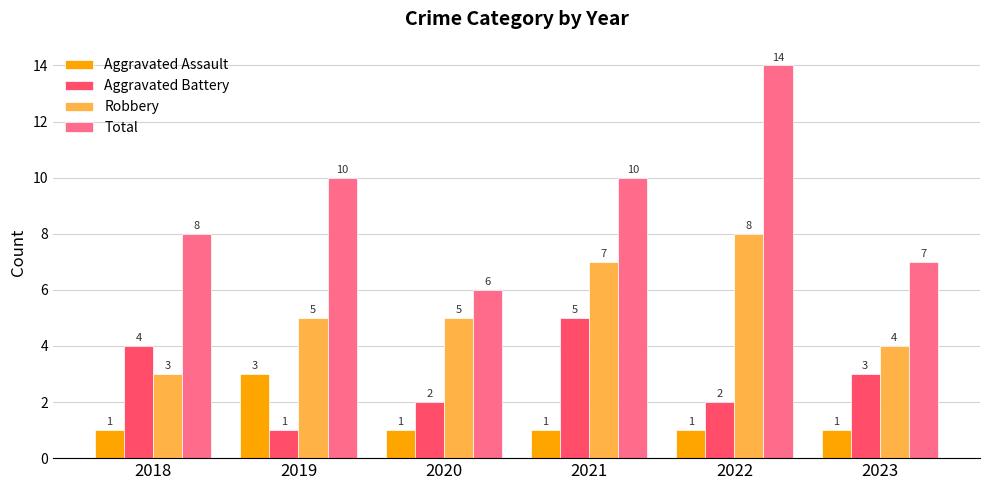

Reading left to right, what are all the values shown in this chart?

Aggravated Assault: 1	3	1	1	1	1
Aggravated Battery: 4	1	2	5	2	3
Robbery: 3	5	5	7	8	4
Total: 8	10	6	10	14	7